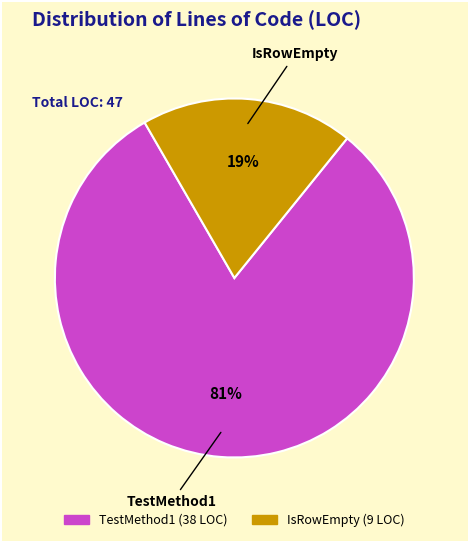

Which slice represents more than half of the pie?

TestMethod1